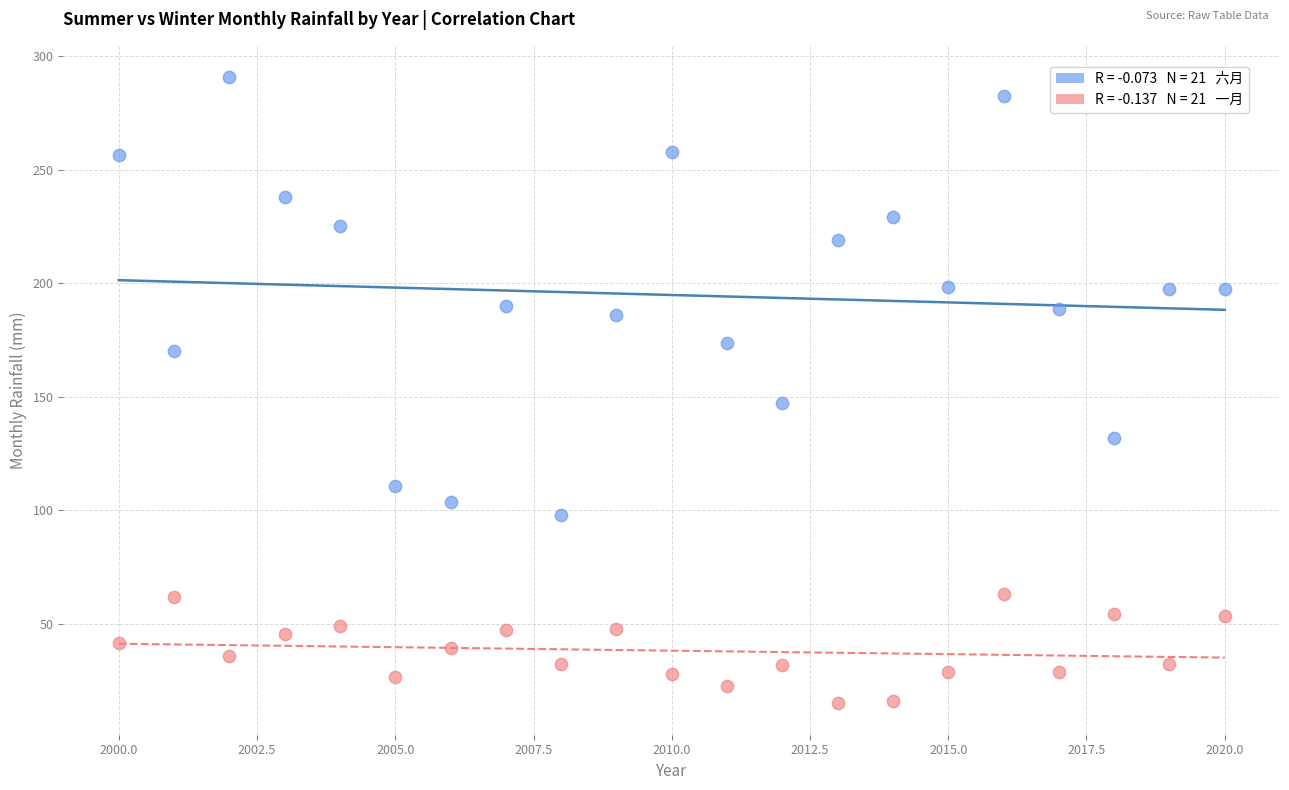

Across all series, what Y value is closest to 152?

147.2